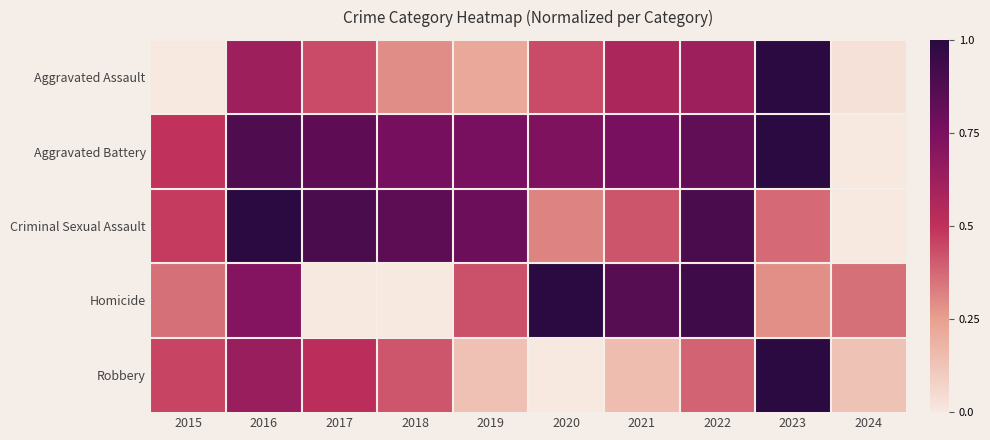

Which series has the largest total across all categories?

Aggravated Battery